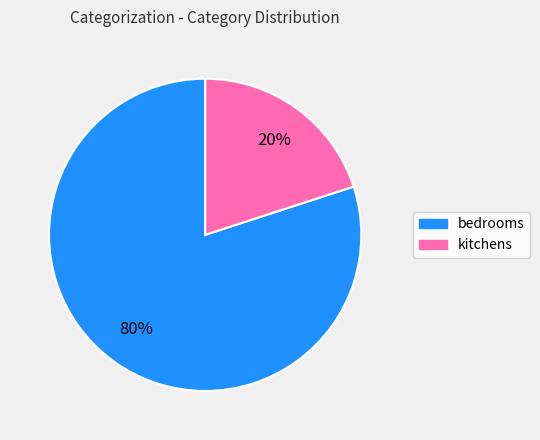

What percentage is the kitchens slice, to the nearest percent?

20%